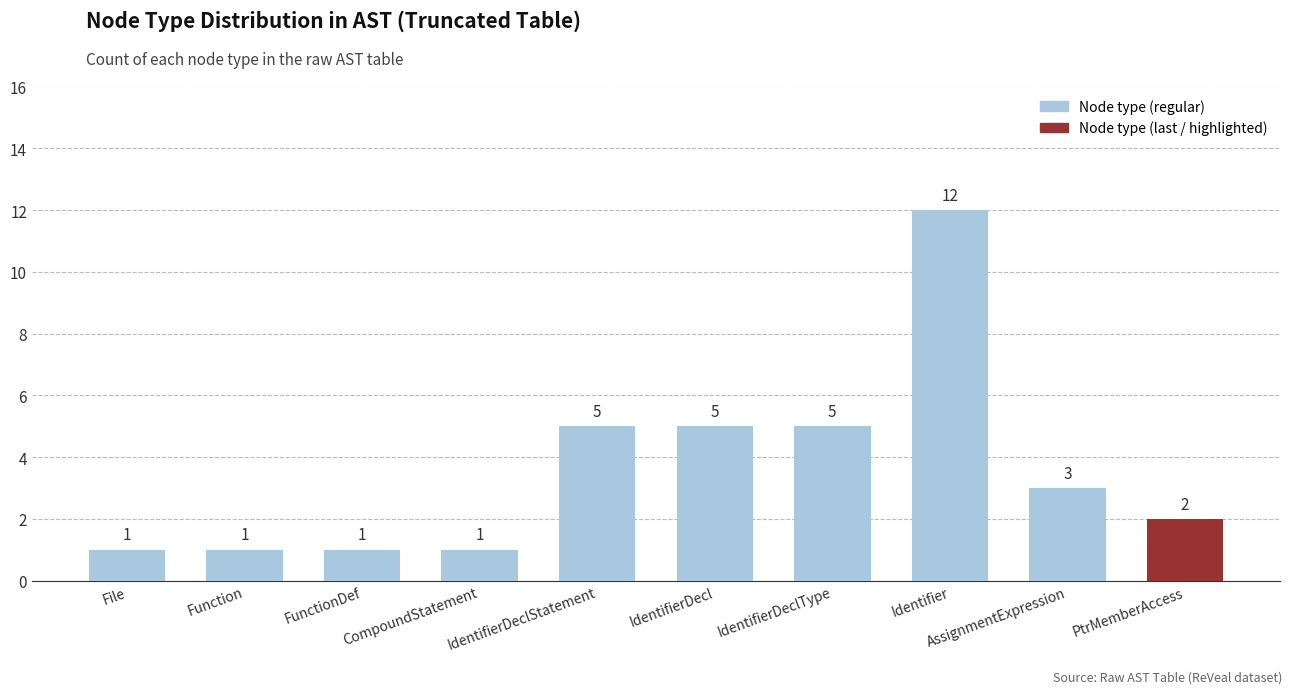

What is the change in value from IdentifierDecl to AssignmentExpression?

-2